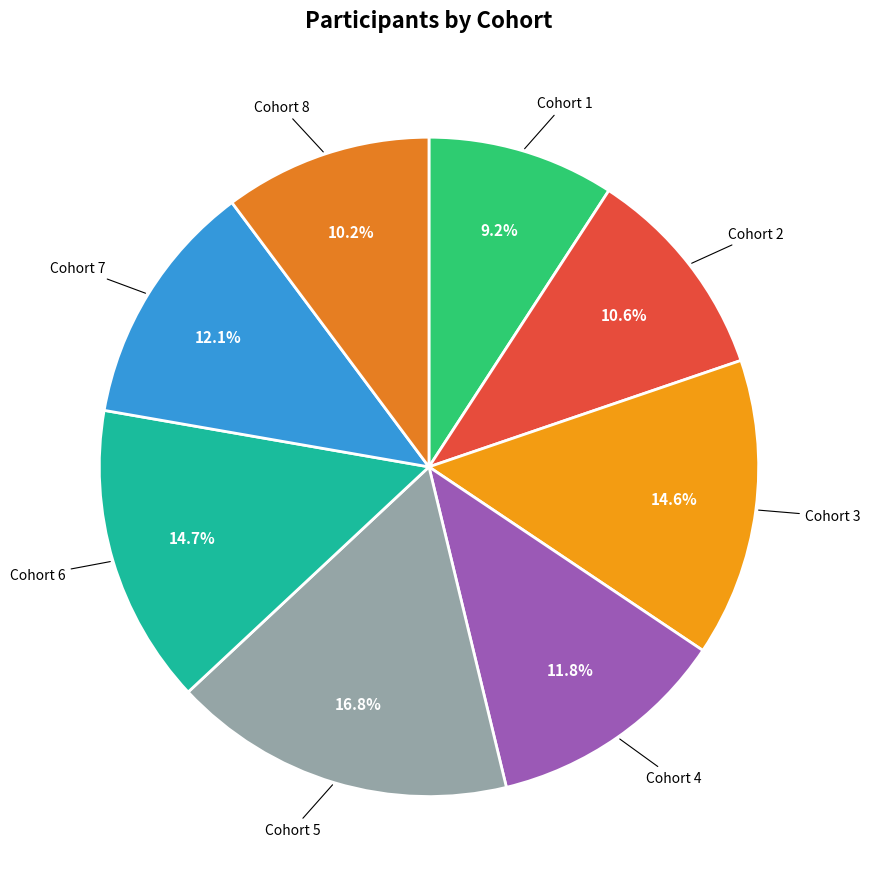

Which has a higher value, Cohort 4 or Cohort 6?

Cohort 6